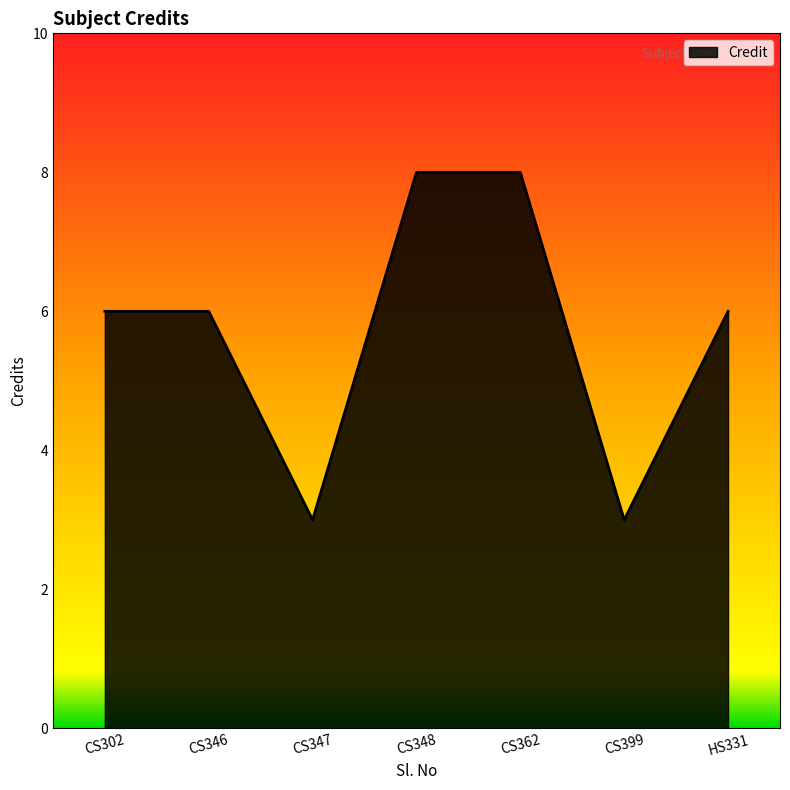

What is the smallest value displayed?

3